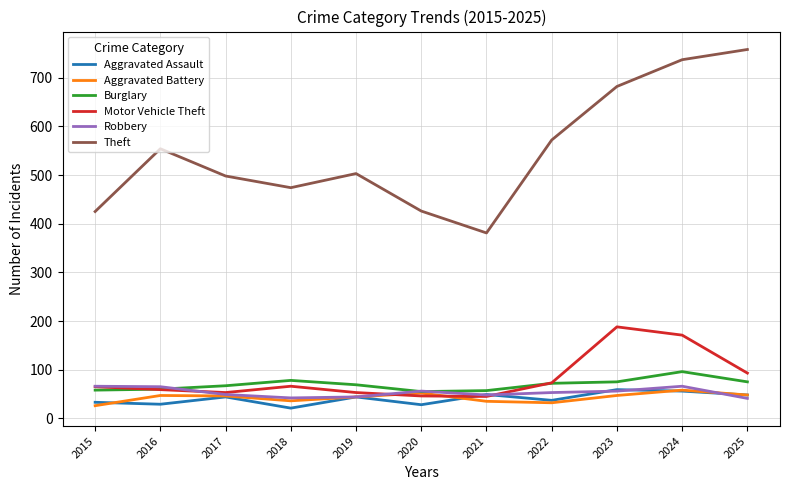

Which series has the largest total across all categories?

Theft